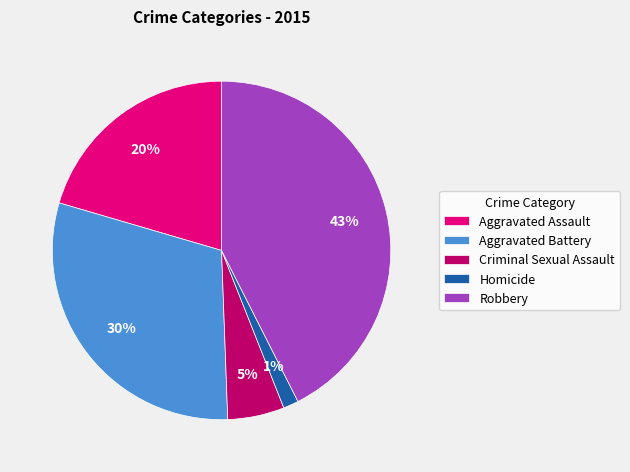

Is the sum of Robbery and Aggravated Assault greater than half?

Yes